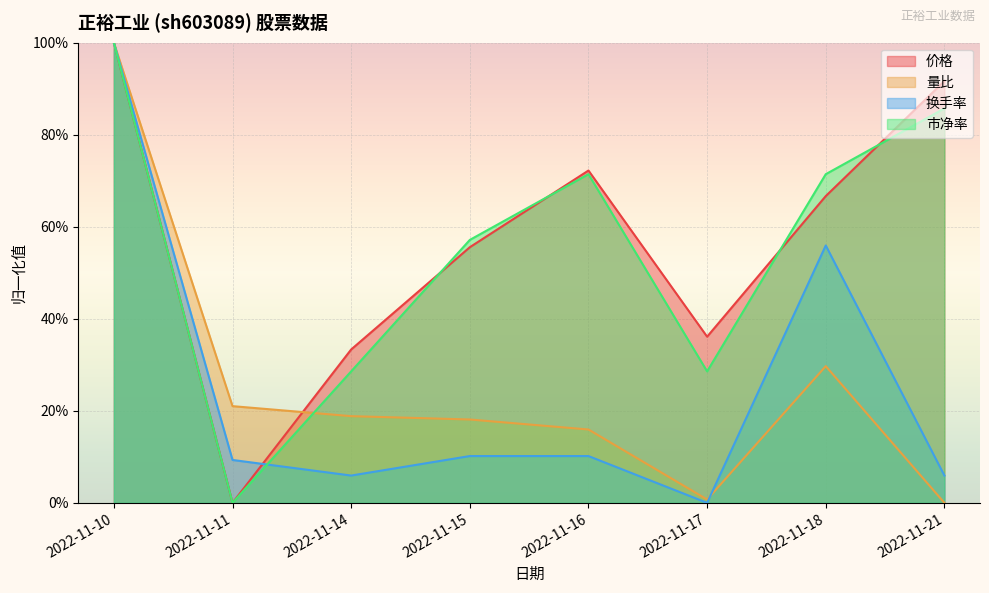

What is the value of the 换手率 point at the 7th from the left?

0.6